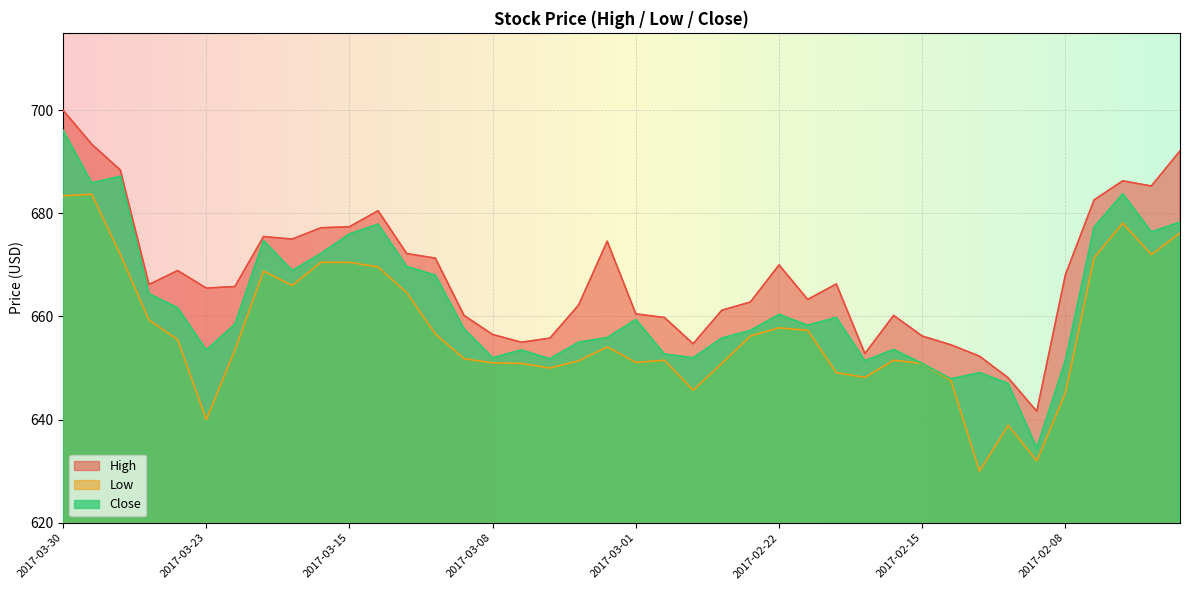

How many interior local valleys does the High series have?

9